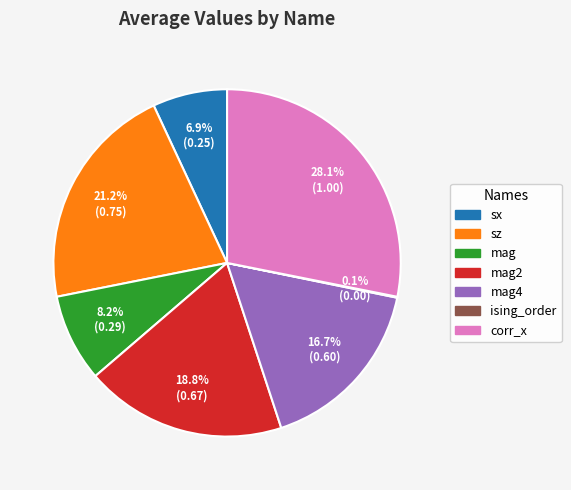

To the nearest percent, what is the difference between the largest and smallest slice percentages?

28%